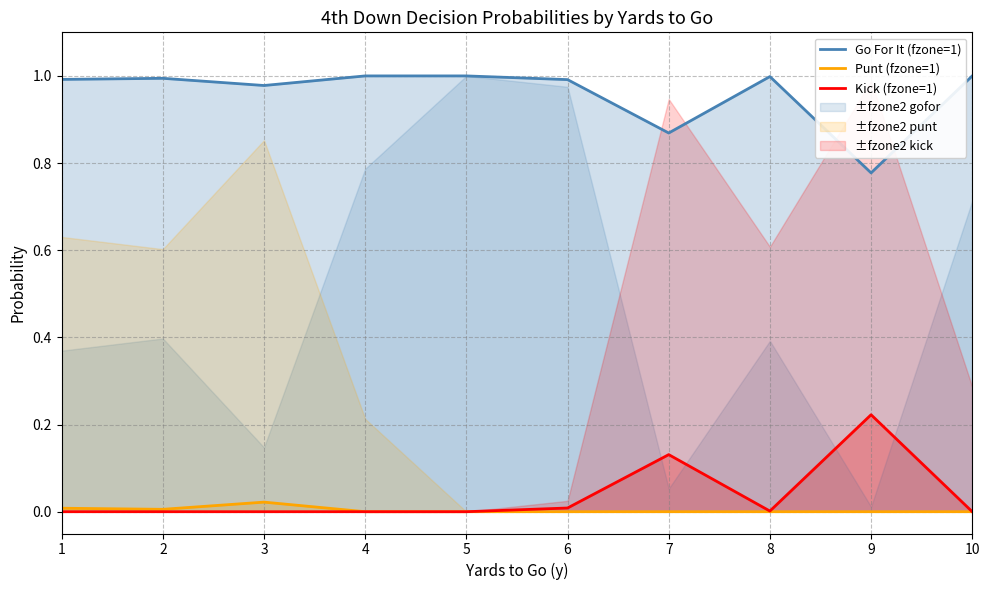

Which series has the largest total across all categories?

Go For It (fzone=1)